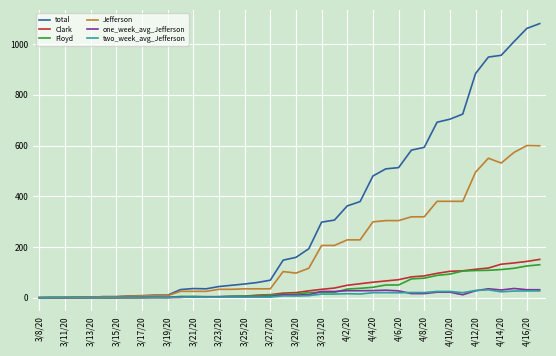

Which series has the largest total across all categories?

total